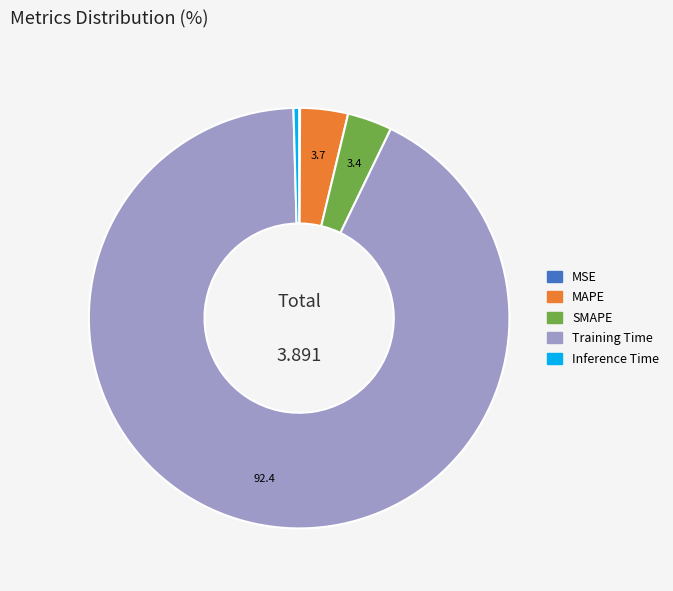

Is SMAPE the majority of the pie?

No